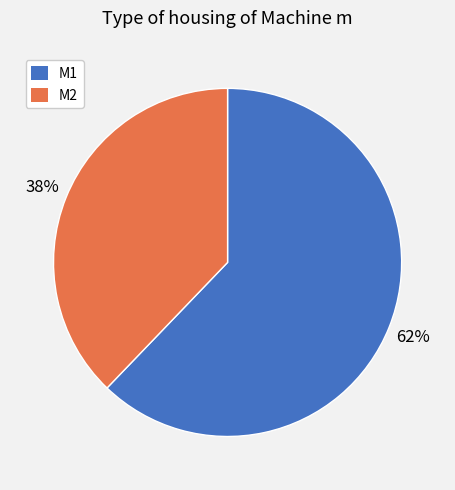

To the nearest percent, what is the average slice percentage?

50%